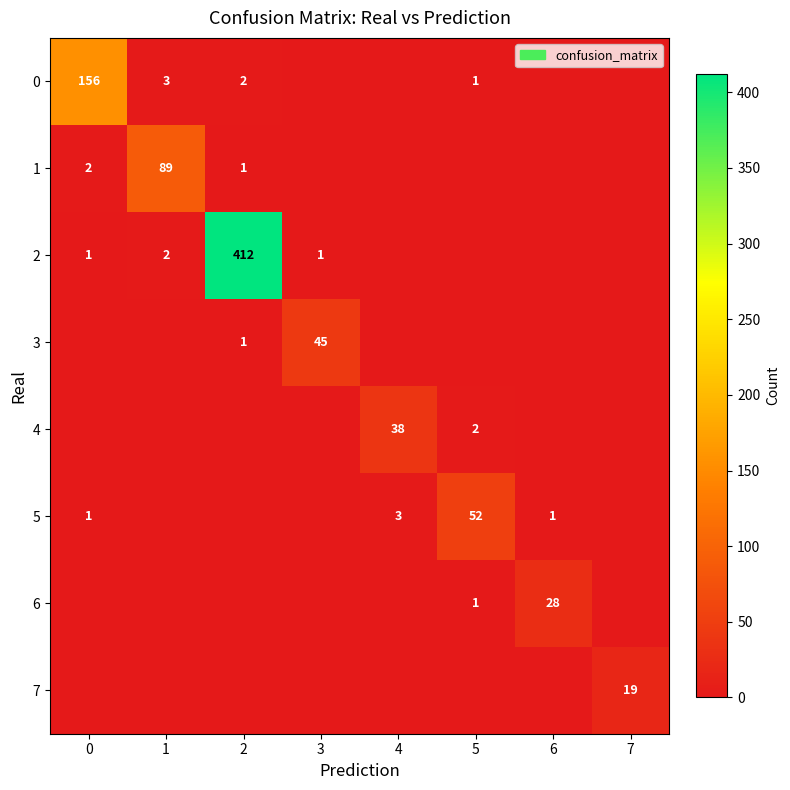

True or false: 2 has a value of 698 at 2.

False